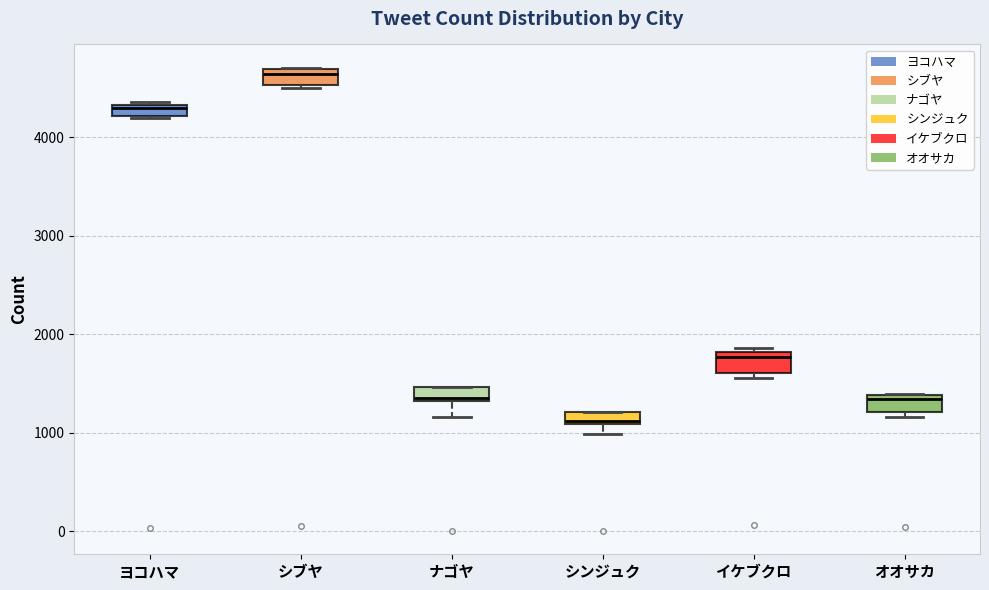

Where is the lower edge of the box for シンジュク on the y-axis? The values are not printed on the chart, so give them approximately, as read against the axis.

1100